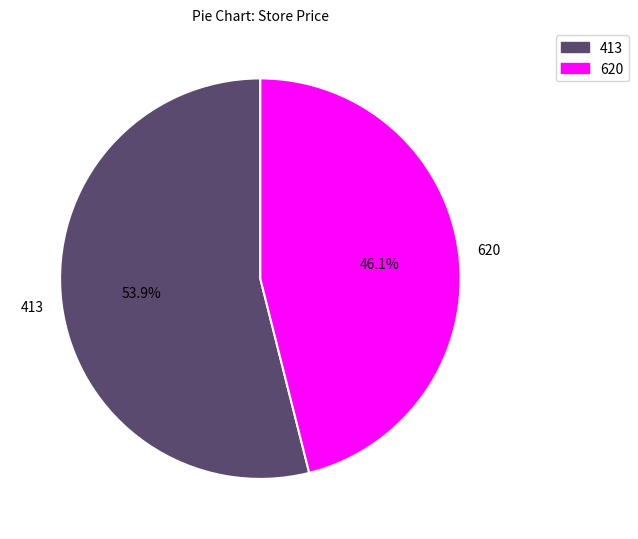

Which slice represents more than half of the pie?

413